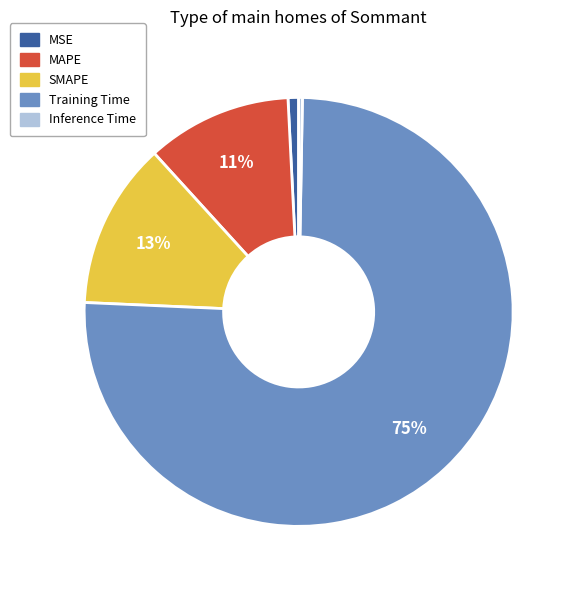

Is Training Time the majority of the pie?

Yes